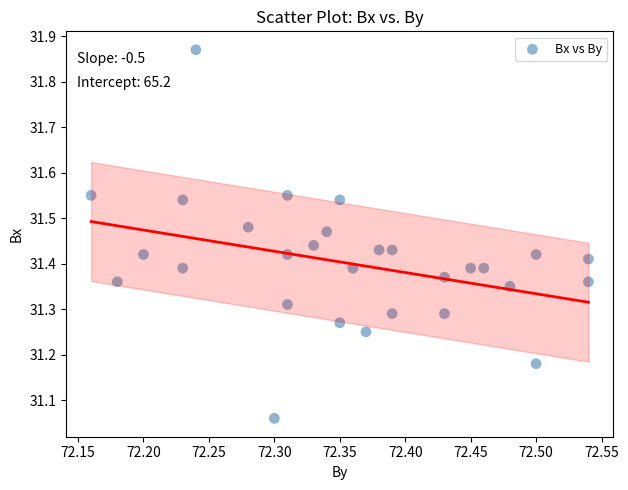

What is the range of X values (max minus min)?

0.4